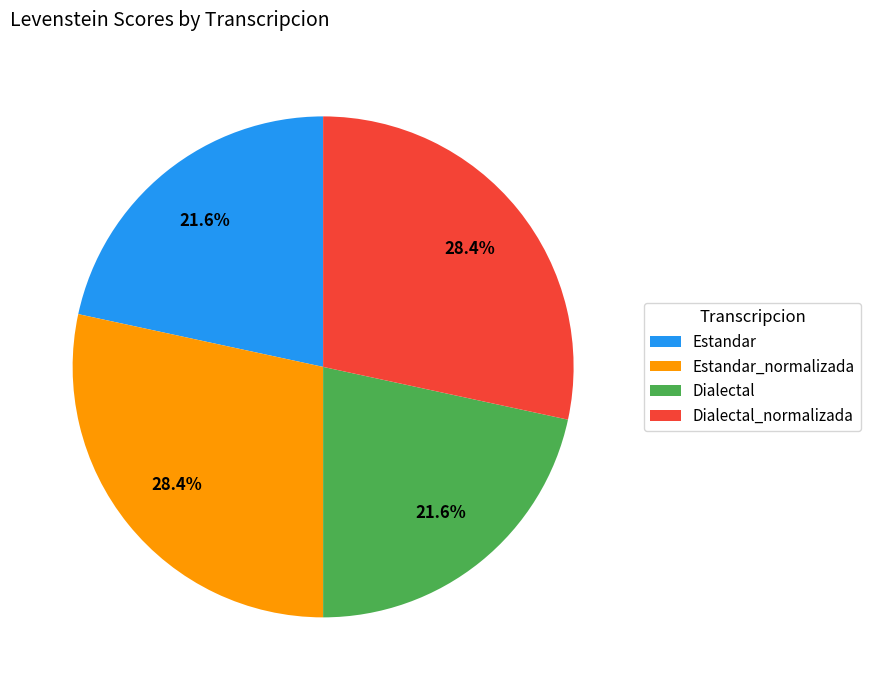

How many slices are in this pie chart?

4